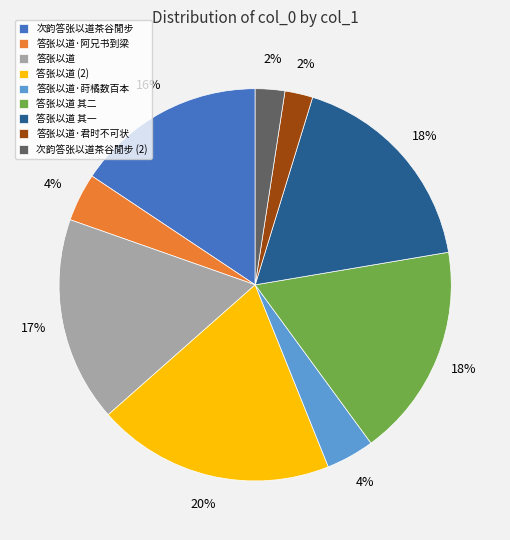

How many slices are in this pie chart?

9